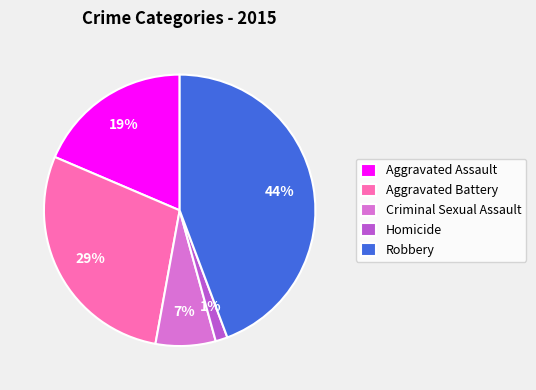

The Aggravated Battery slice represents 29% of the pie. True or false?

True